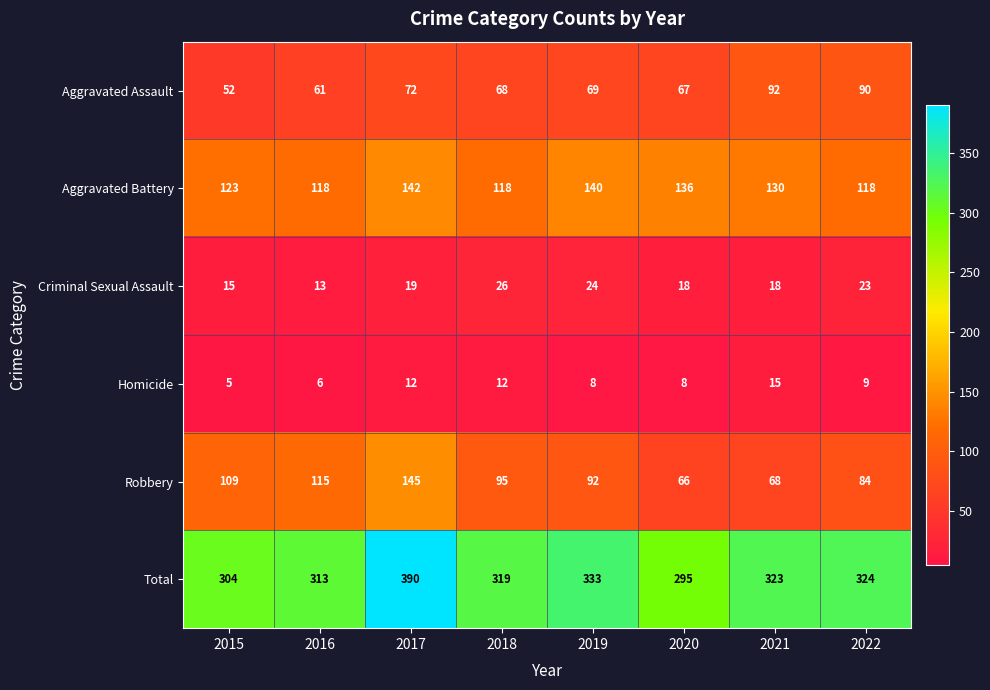

The value of Total at 2022 is 324. True or false?

True